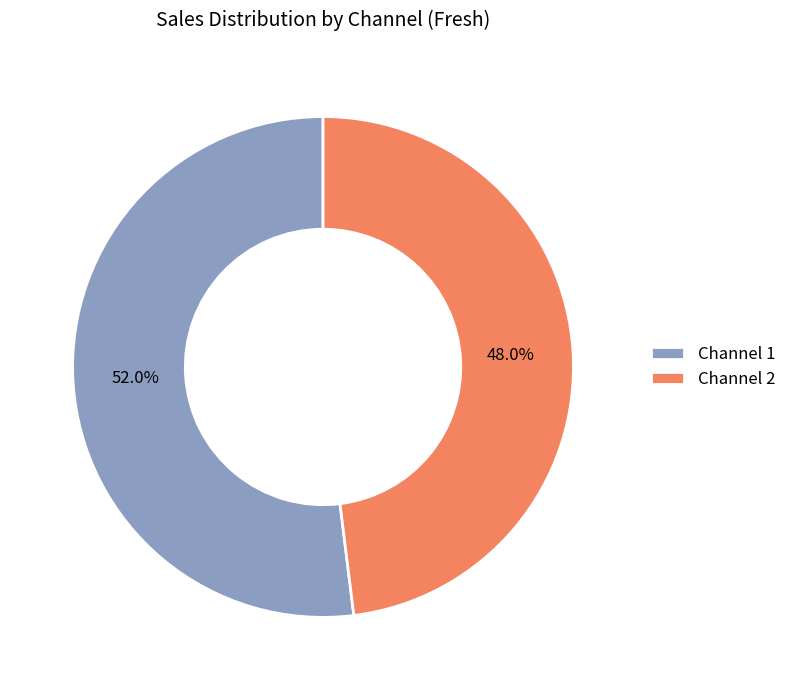

To the nearest percent, what is the difference between the largest and smallest slice percentages?

4%